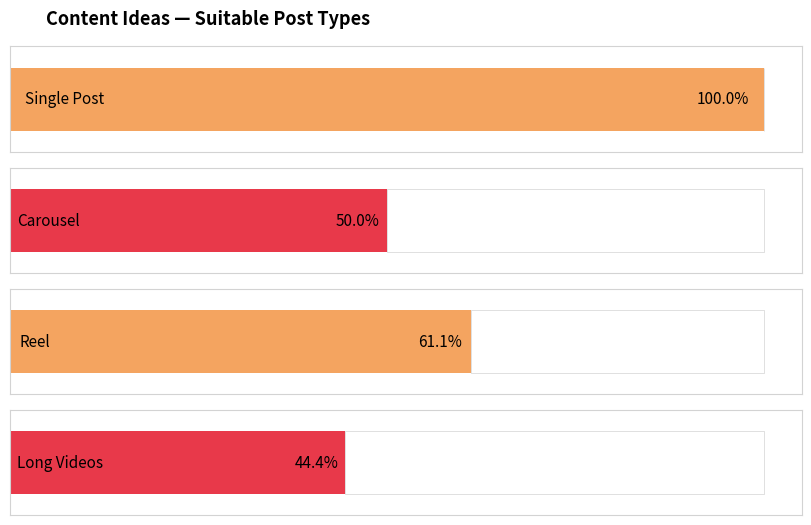

Count the number of data series in this chart.

4